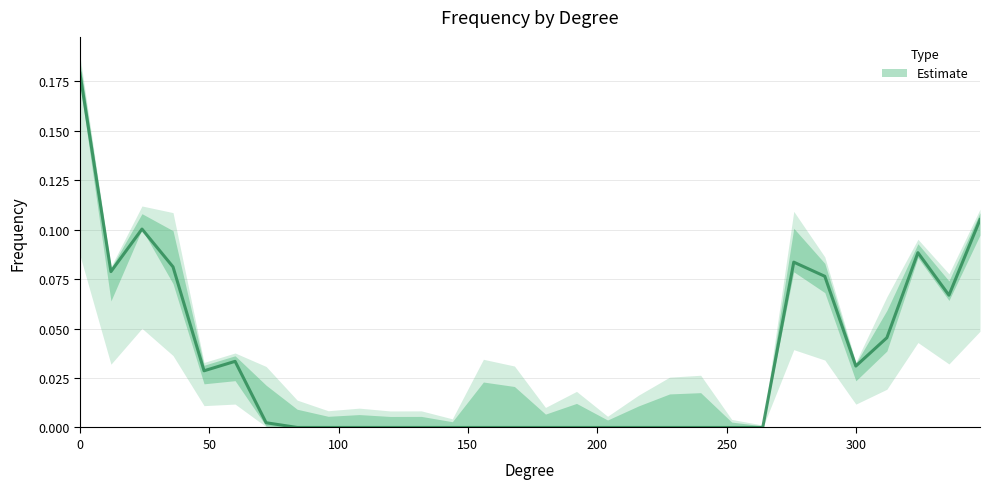

What is the difference between the maximum and minimum values?

0.2